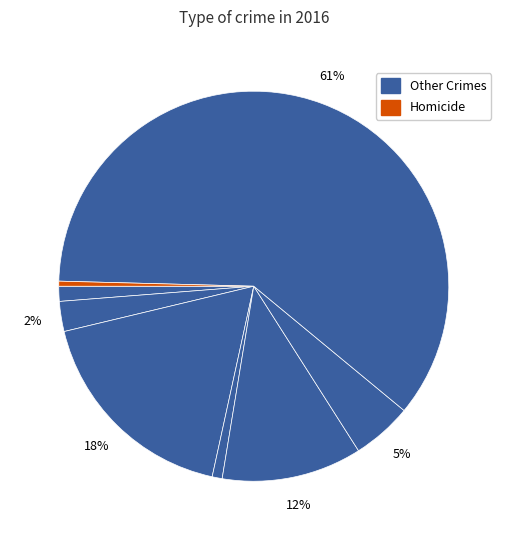

Which slice is the smallest?

Homicide